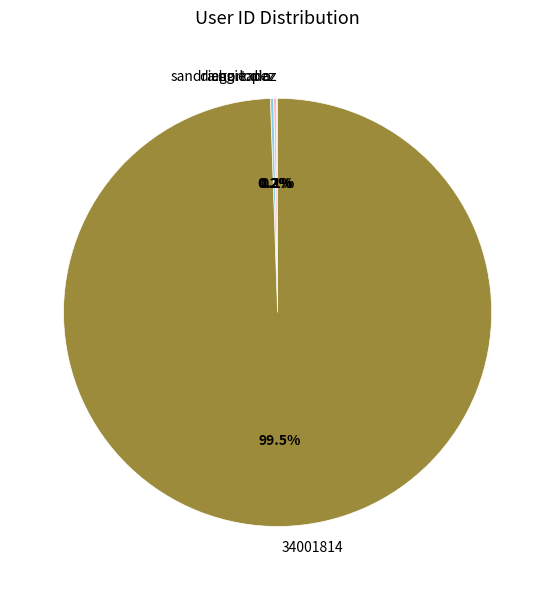

Which slice is the largest?

34001814